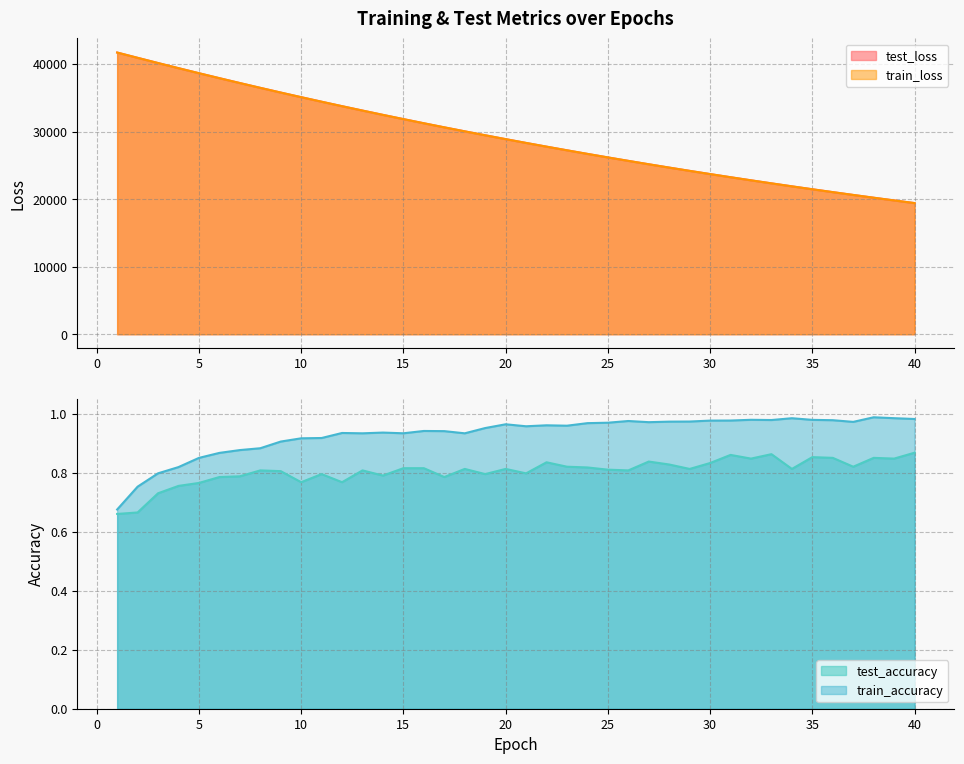

List the series in order of their peak value, highest first.

test_loss, train_loss, train_accuracy, test_accuracy